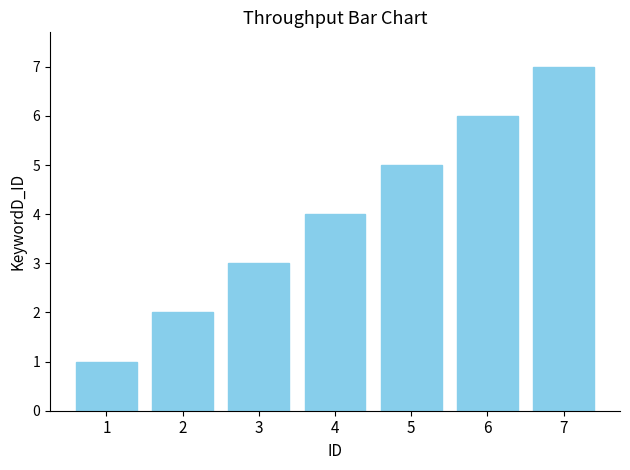

What is the sum of all values?

28